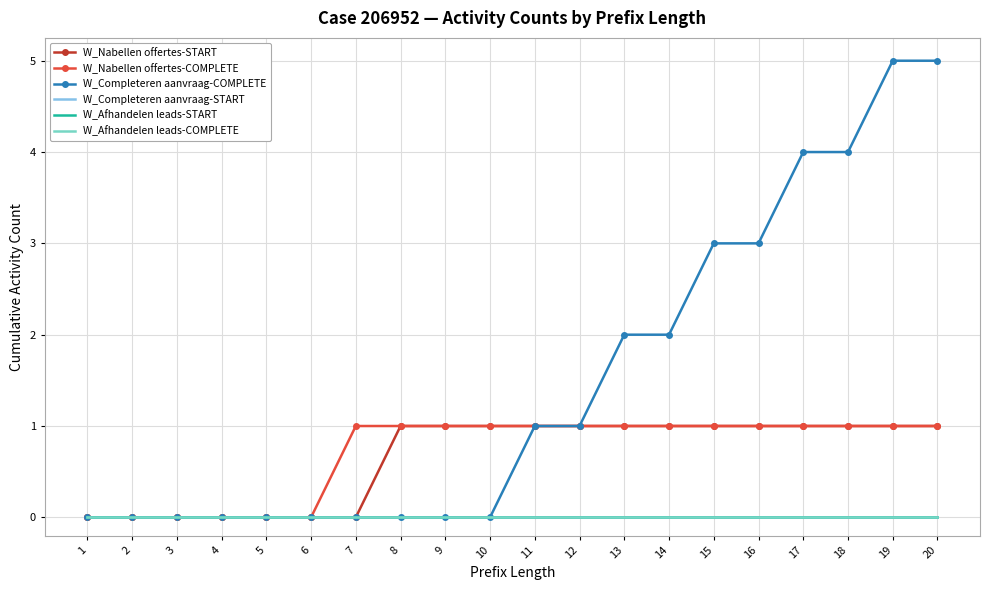

Which has a higher value, 16 or 18?

16